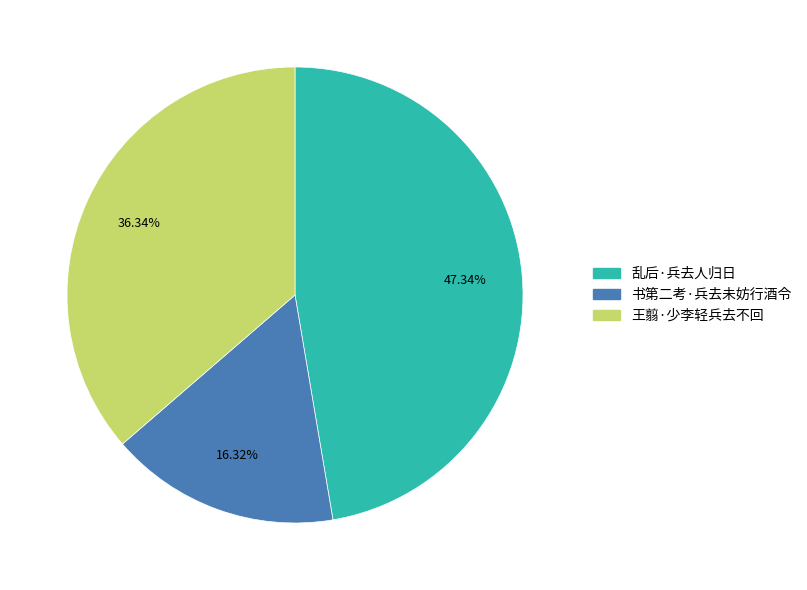

What percentage is the 书第二考·兵去未妨行酒令 slice, to the nearest percent?

16%